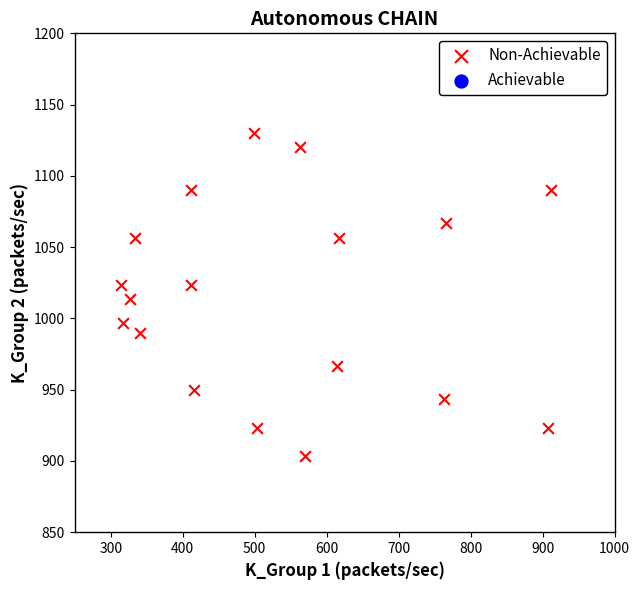

What is the range of X values (max minus min)?

597.4